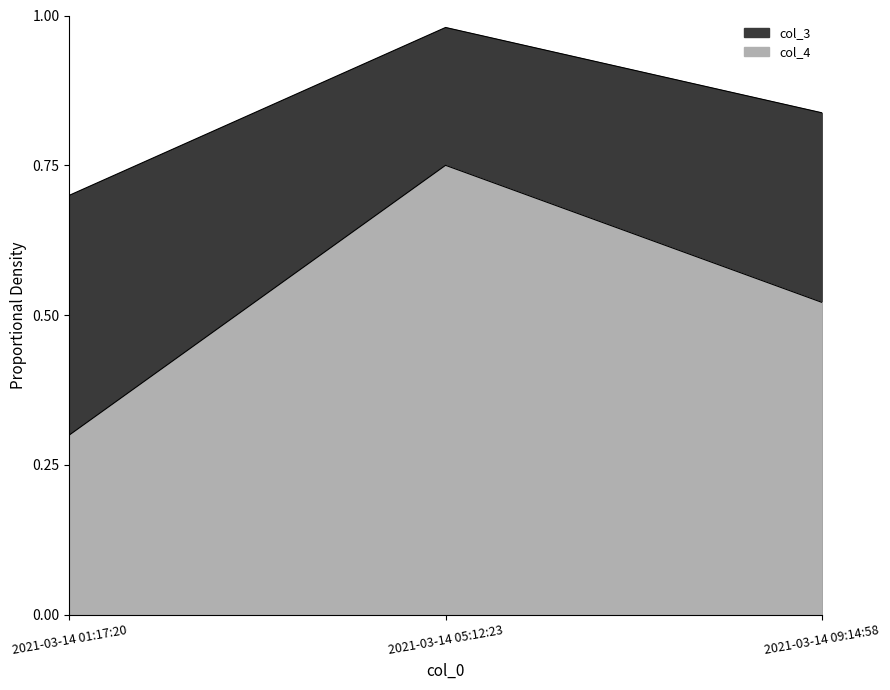

Reading right to left, transcribe all the data shown in this chart.

col_3: 2021-03-14 09:14:58=0.8	2021-03-14 05:12:23=1.0	2021-03-14 01:17:20=0.7
col_4: 2021-03-14 09:14:58=0.5	2021-03-14 05:12:23=0.8	2021-03-14 01:17:20=0.3